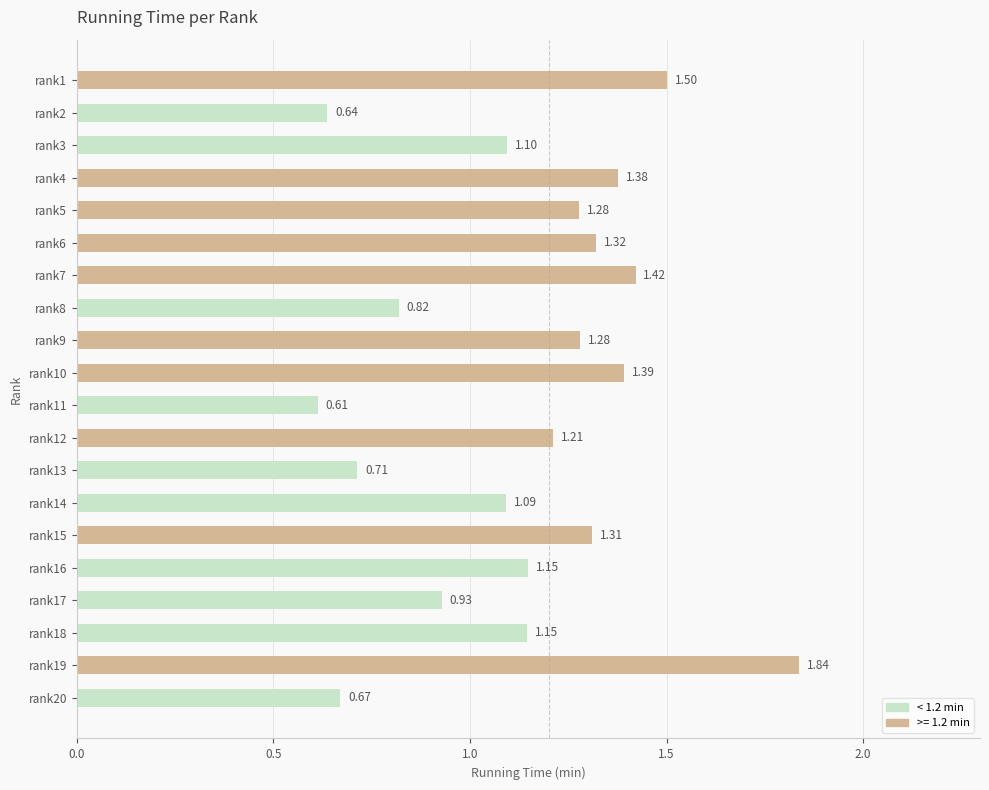

What is the change in value from rank3 to rank20?

-0.4